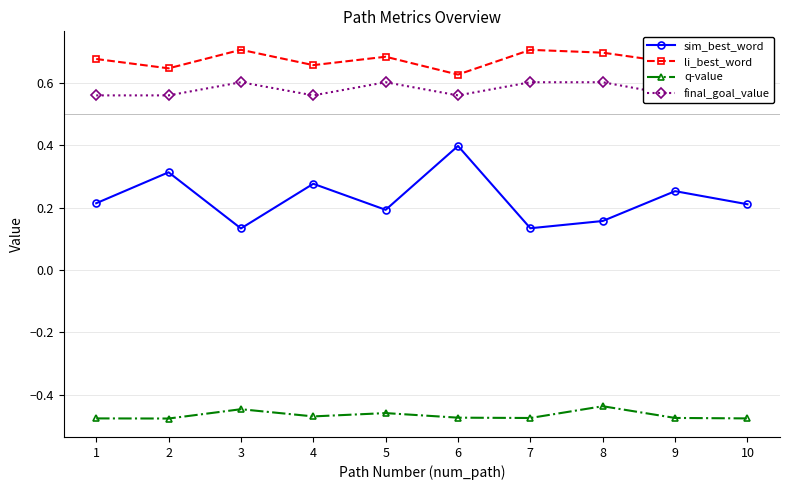

Read the sim_best_word value at 1.

0.2